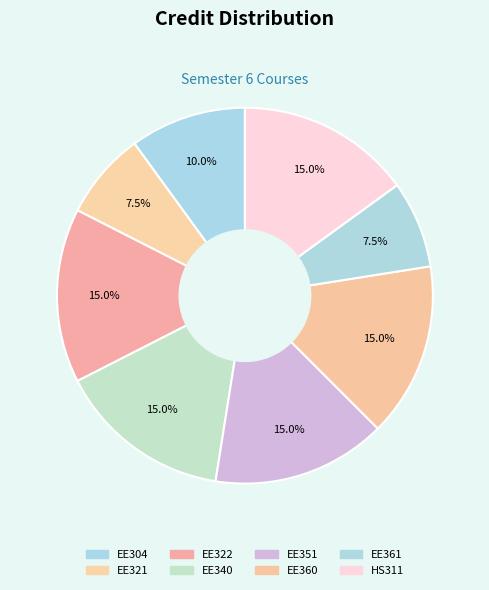

True or false: EE360 accounts for 25% of the total.

False